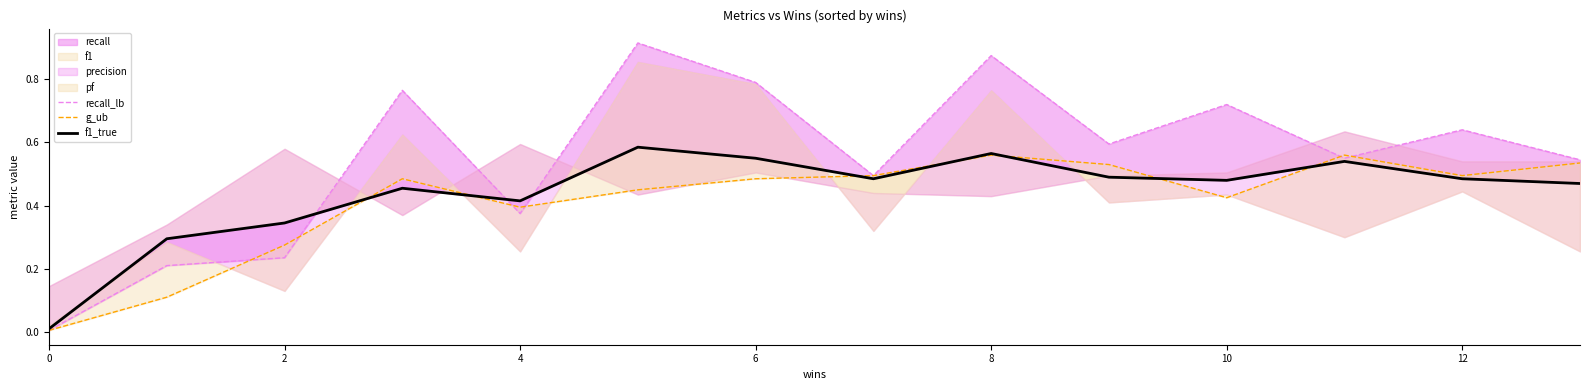

What is the value of the f1_line point at the 2nd from the left?

0.3